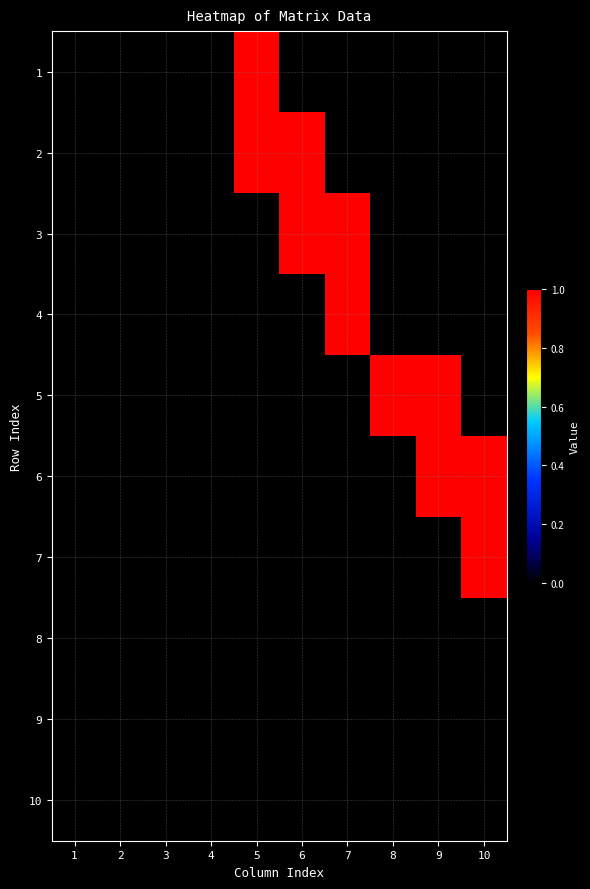

Rank the series at 3 from highest to lowest value.

1, 2, 3, 4, 5, 6, 7, 8, 9, 10